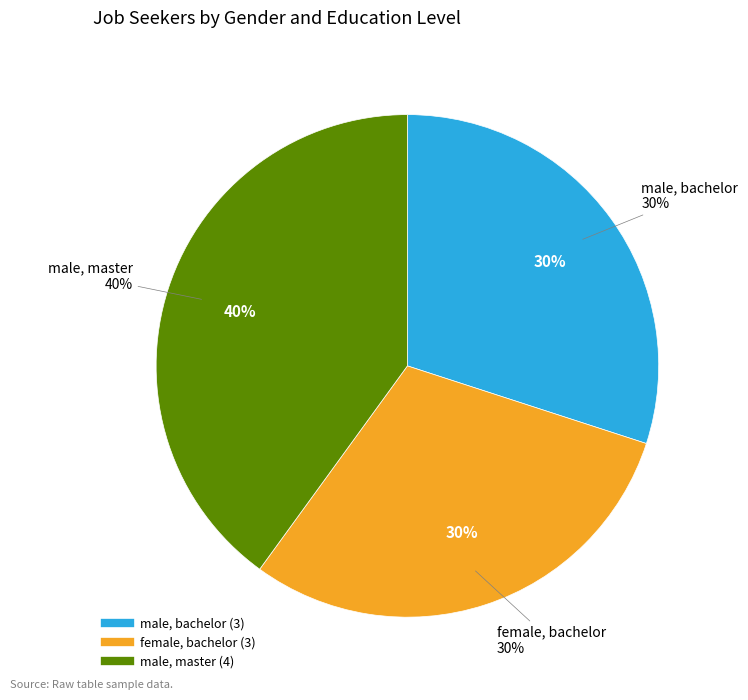

Count the number of slices in the pie.

4